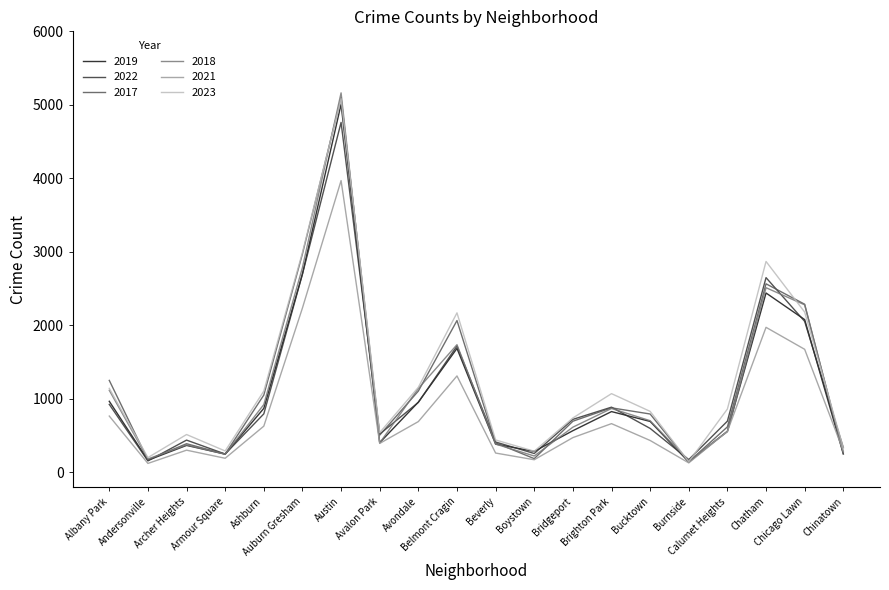

What is the approximate value of 2021 at Ashburn?

630